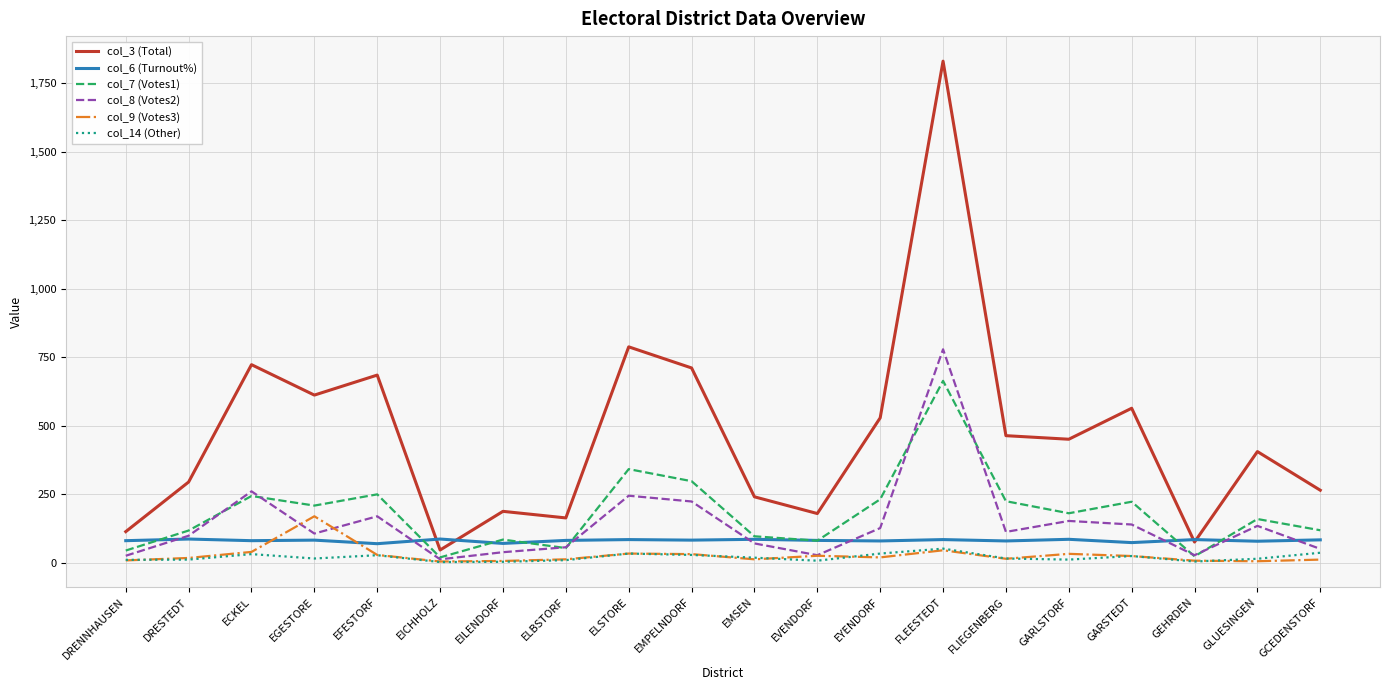

What is the difference between the col_7 (Votes1) values at GEHRDEN and EILENDORF?

61